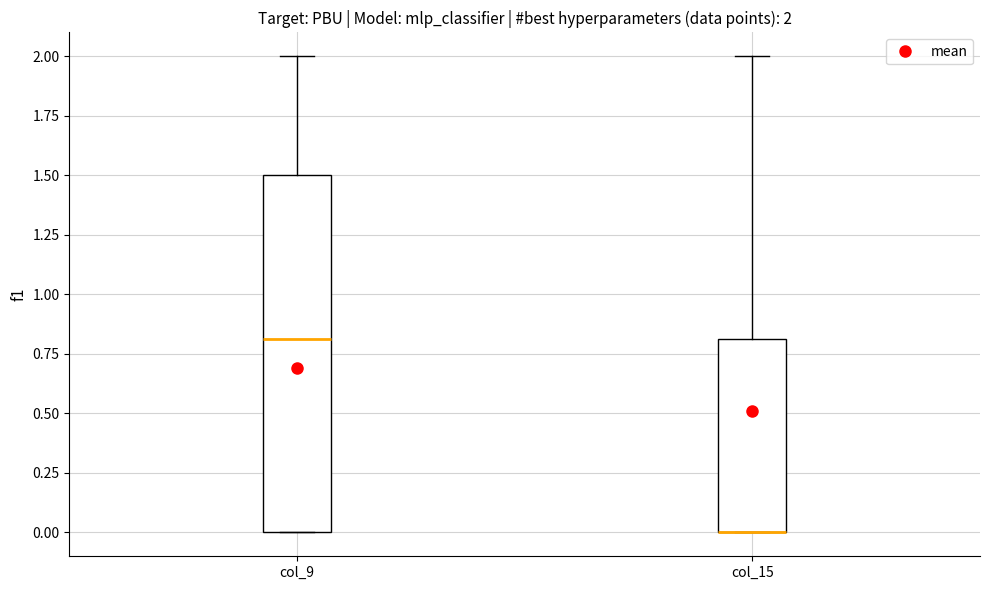

Which box is the tallest, from its lower edge to its upper edge?

col_9